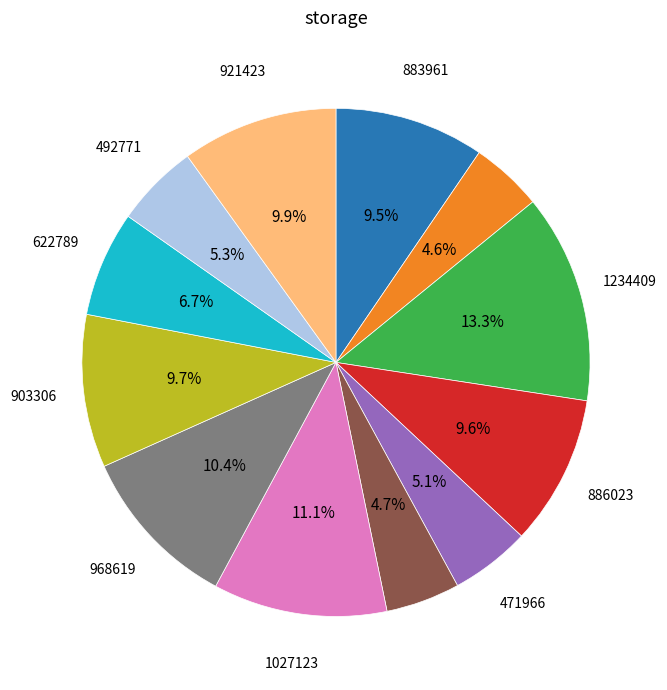

Does any single category account for the majority?

No